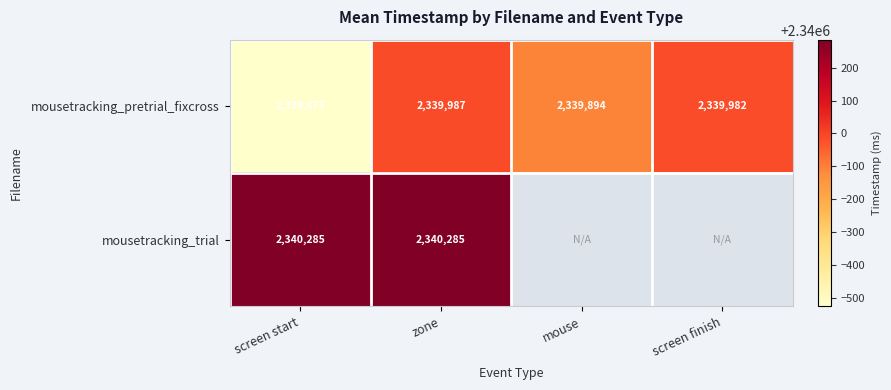

At which label is mousetracking_pretrial_fixcross closest to 2339731?

mouse